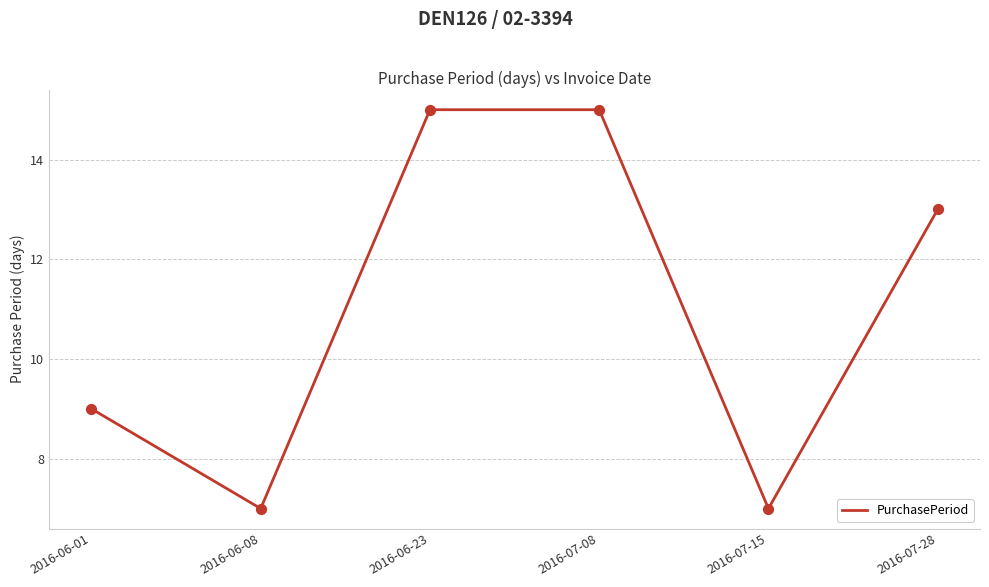

Approximately how many times larger is the value at 2016-06-23 compared to 2016-07-15?

2.1